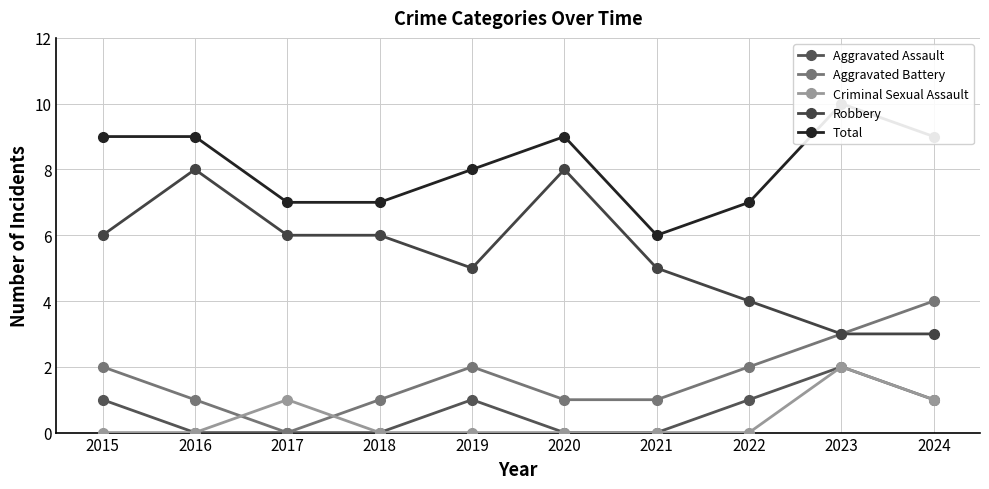

The Criminal Sexual Assault series shows 0 at 2021. True or false?

True